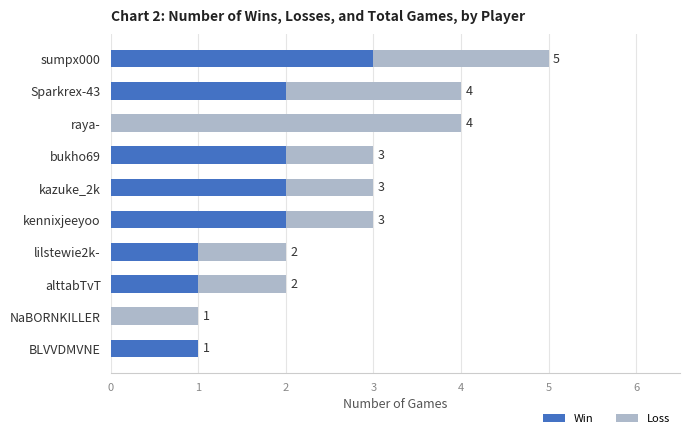

What is the sum of all Win values?

14